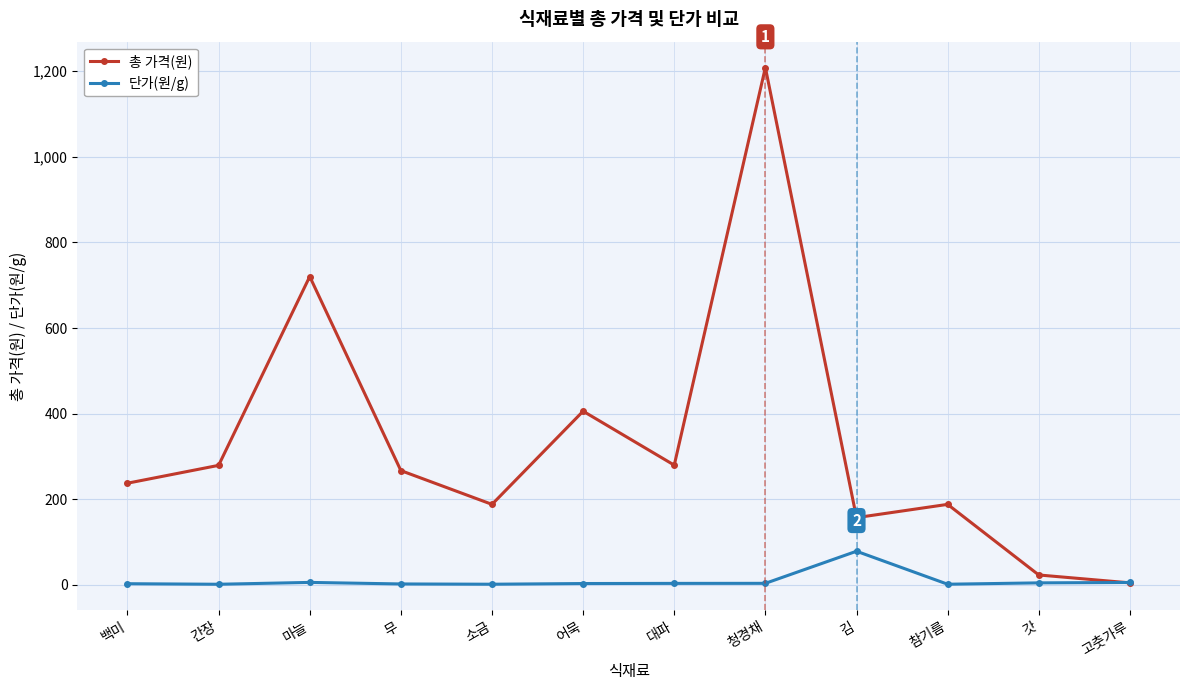

Rank the series at 청경채 from lowest to highest value.

단가(원/g), 총 가격(원)